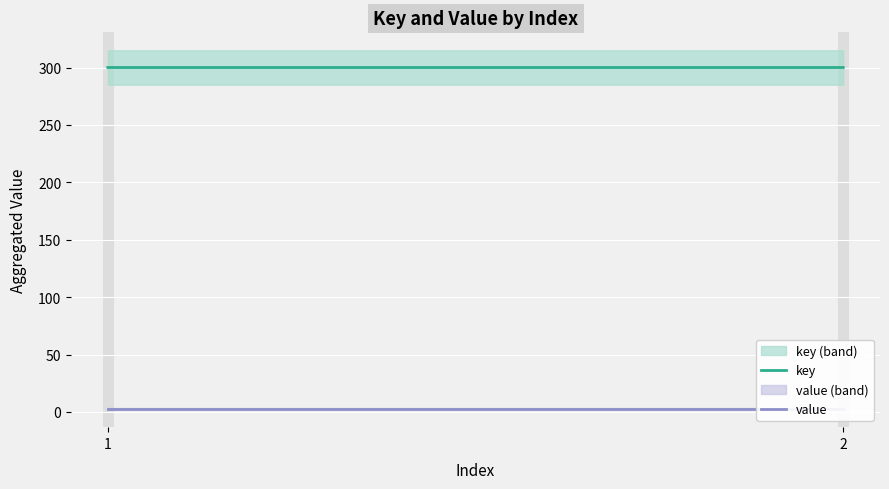

At which category does the chart reach its minimum across all series?

1